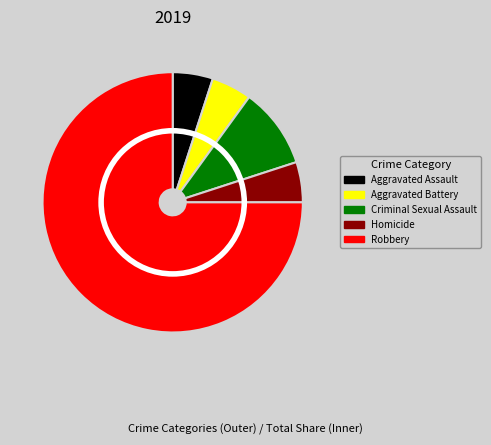

What is the ratio of the value at Criminal Sexual Assault to the value at Aggravated Battery?

2.0